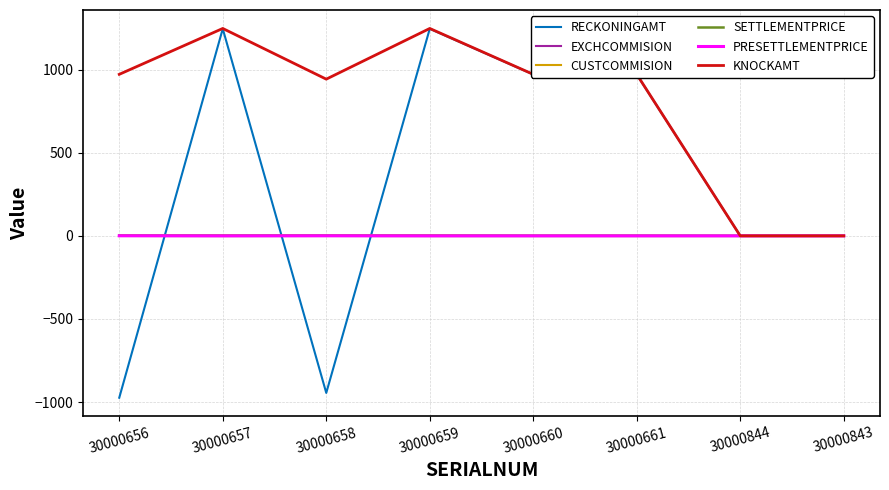

What value does the RECKONINGAMT series have at 30000661?

971.3